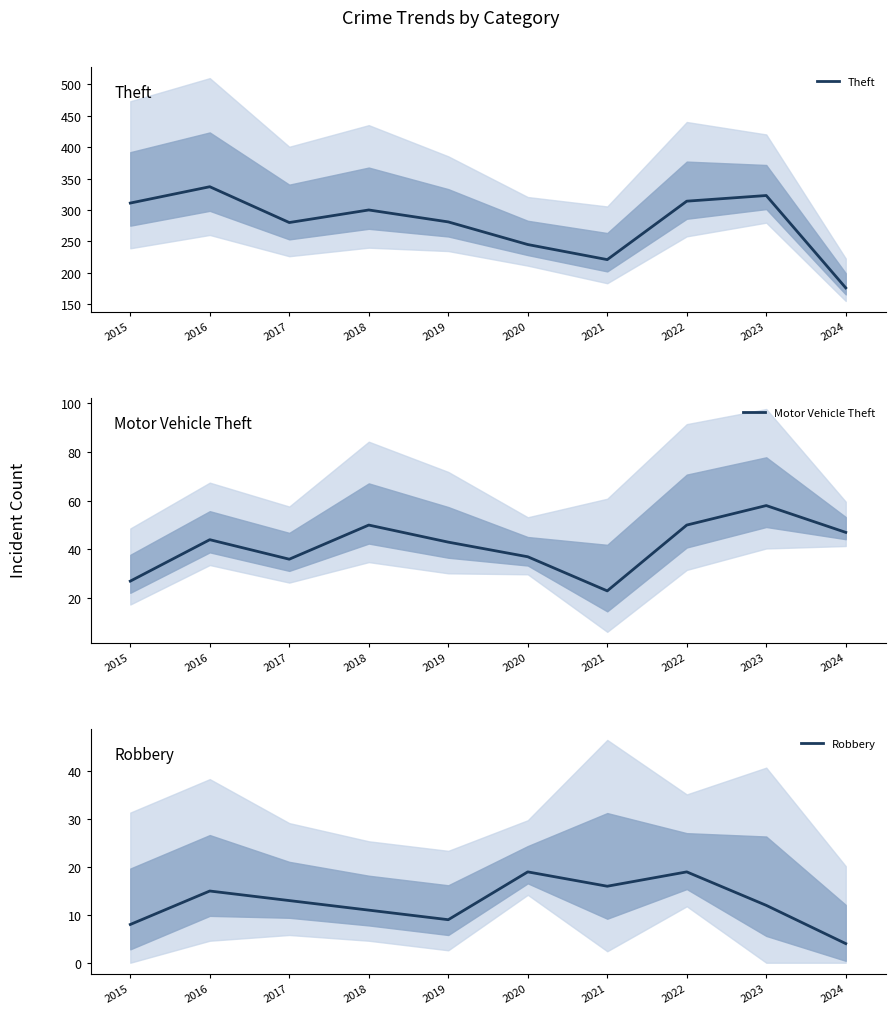

What is the total value across all series at 2017?

329